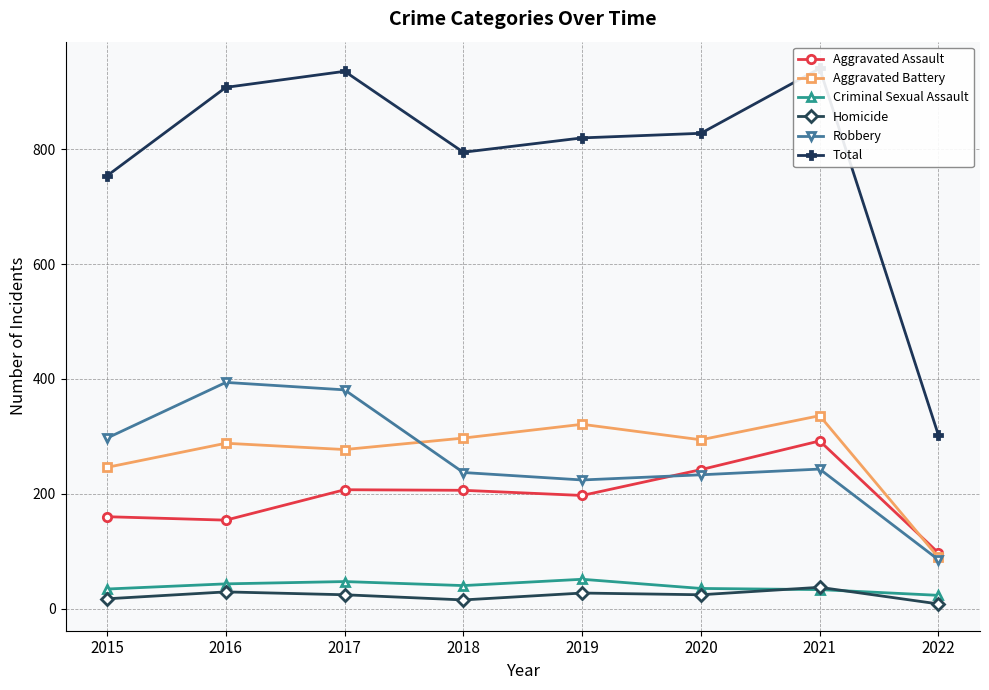

Which series has the largest total across all categories?

Total